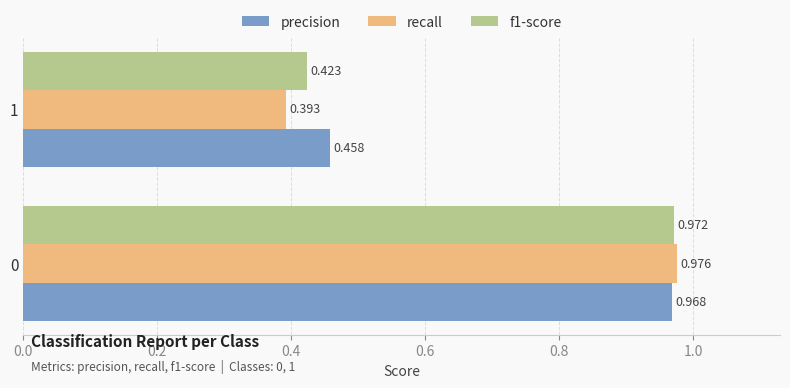

What is the average value of the recall series?

0.7